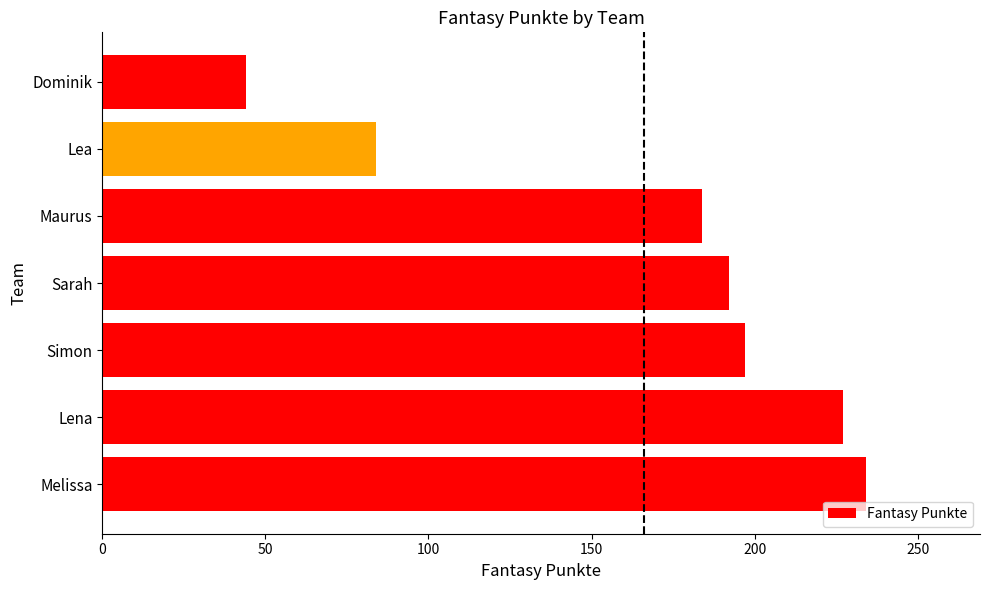

Between Lea and Sarah, which is larger?

Sarah